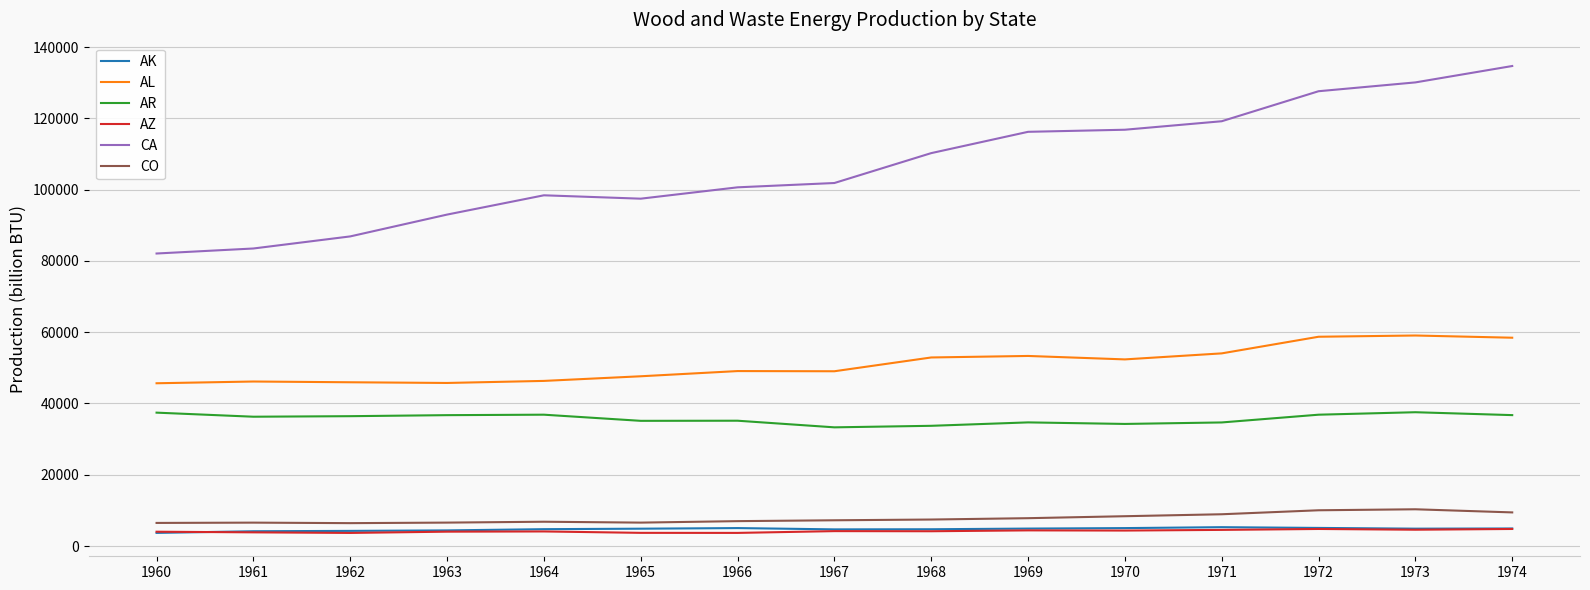

At which label does AR first exceed 36290?

1960